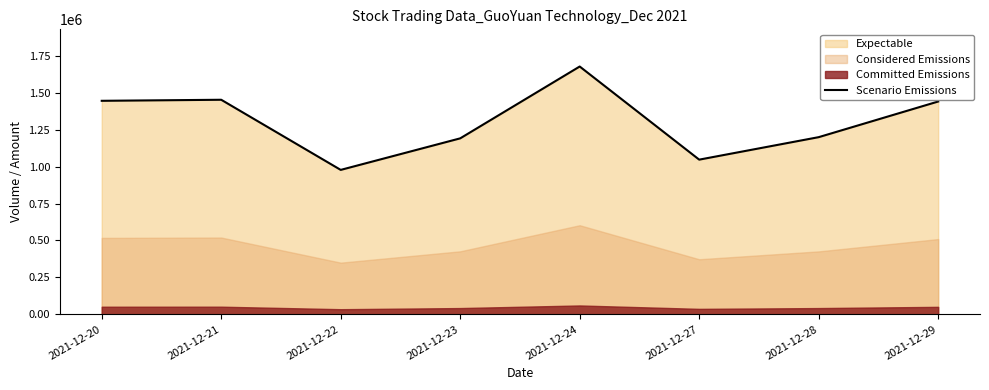

What is the sum of all values?

10431741.3